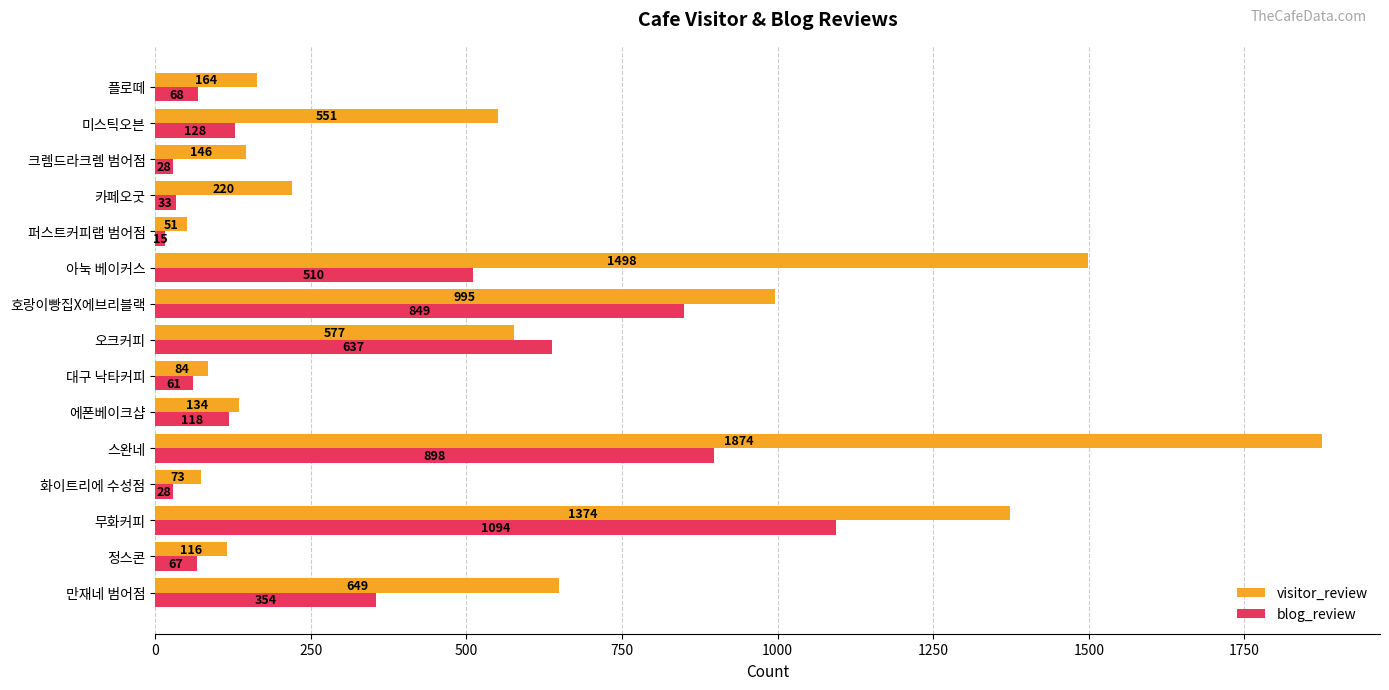

What are all the series names shown in the legend?

visitor_review, blog_review